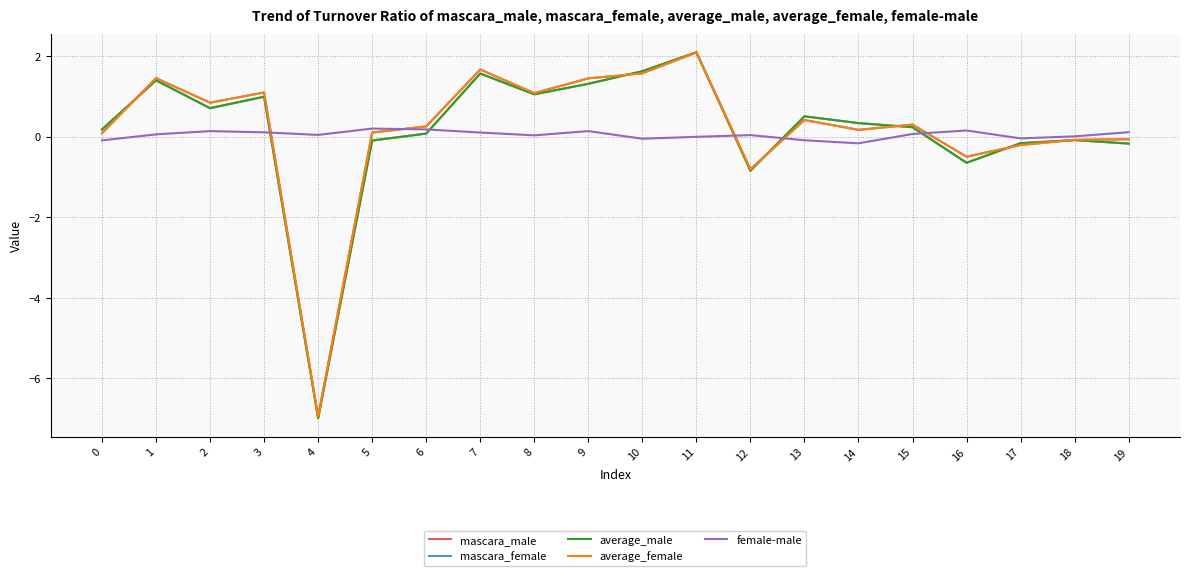

At which category is the sum across all series the highest?

11